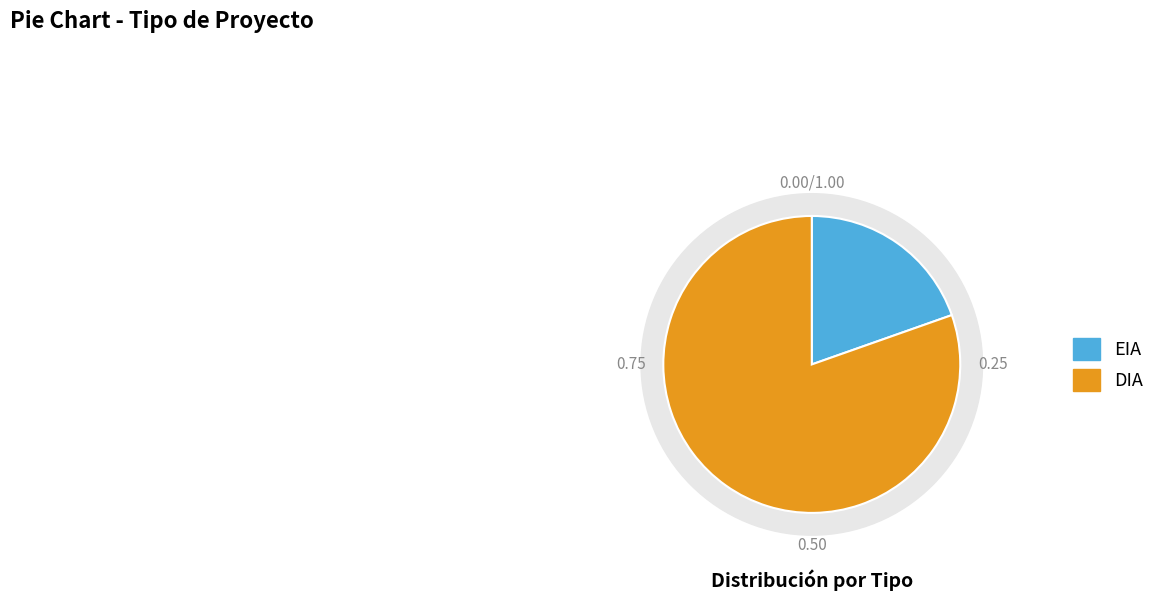

To the nearest percent, what is the average slice percentage?

50%